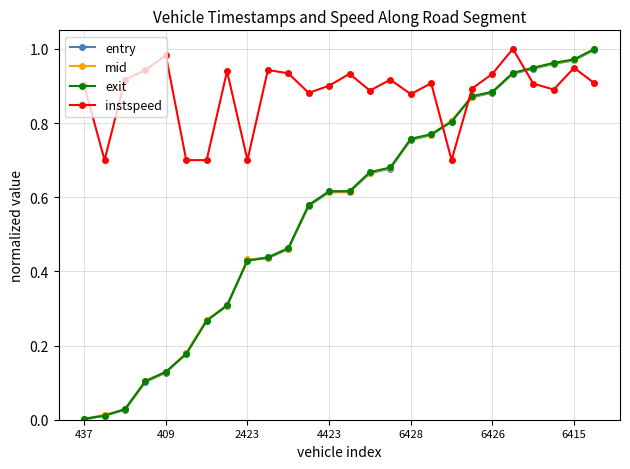

What is the sum of all instspeed values?

22.8